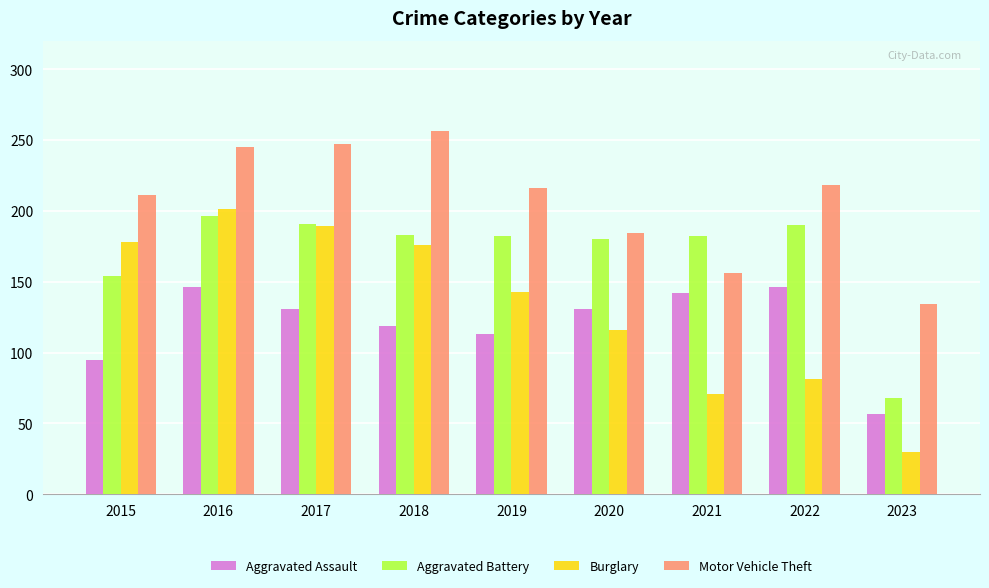

What is the sum of all Aggravated Assault values?

1080